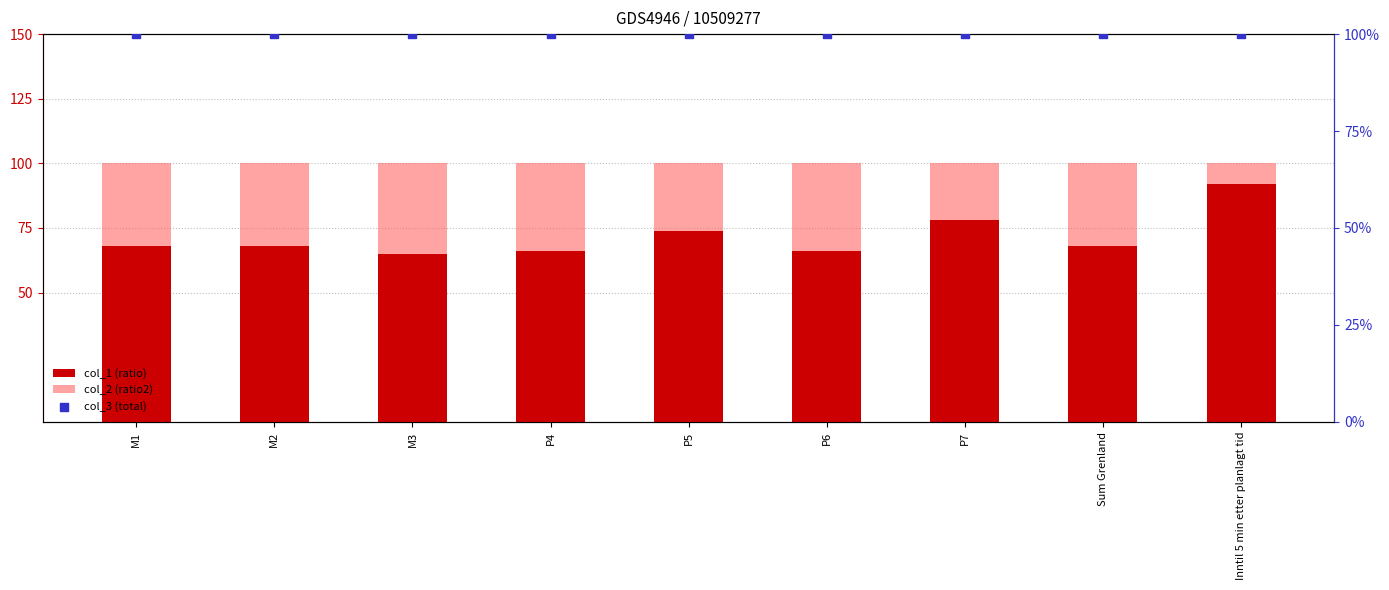

Which series has the widest spread of Y values?

col_1 (ratio)